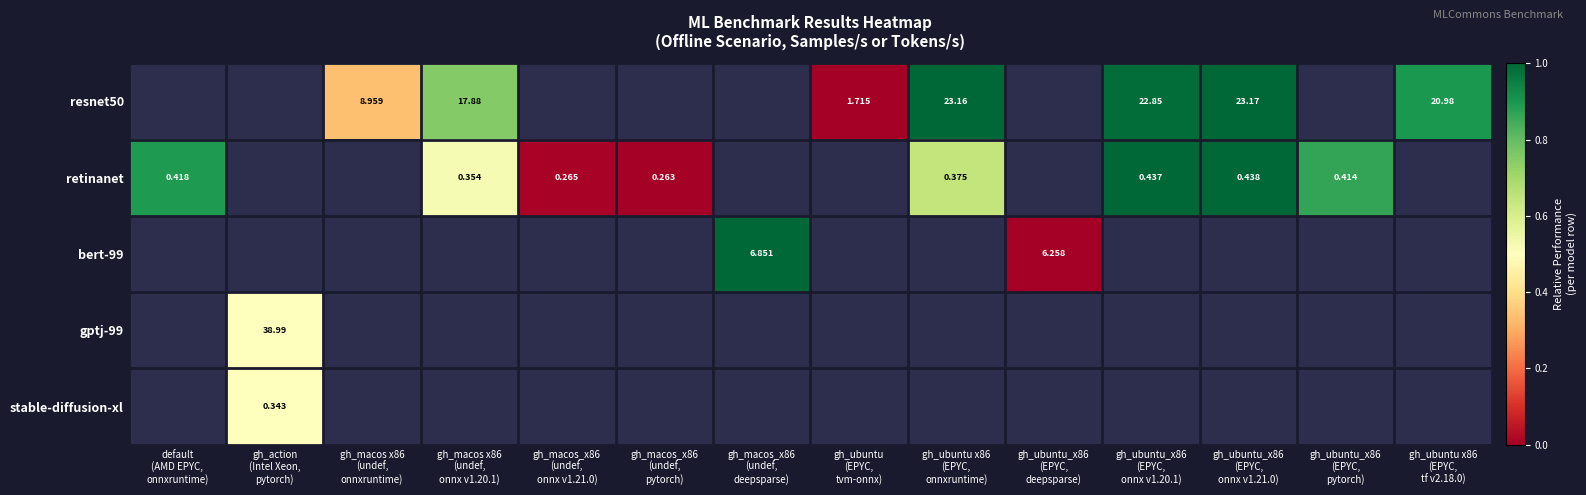

Is the value of retinanet at gh_macos_x86 (undef, onnx v1.21.0) greater than the value of resnet50 at default (AMD EPYC, onnxruntime)?

No